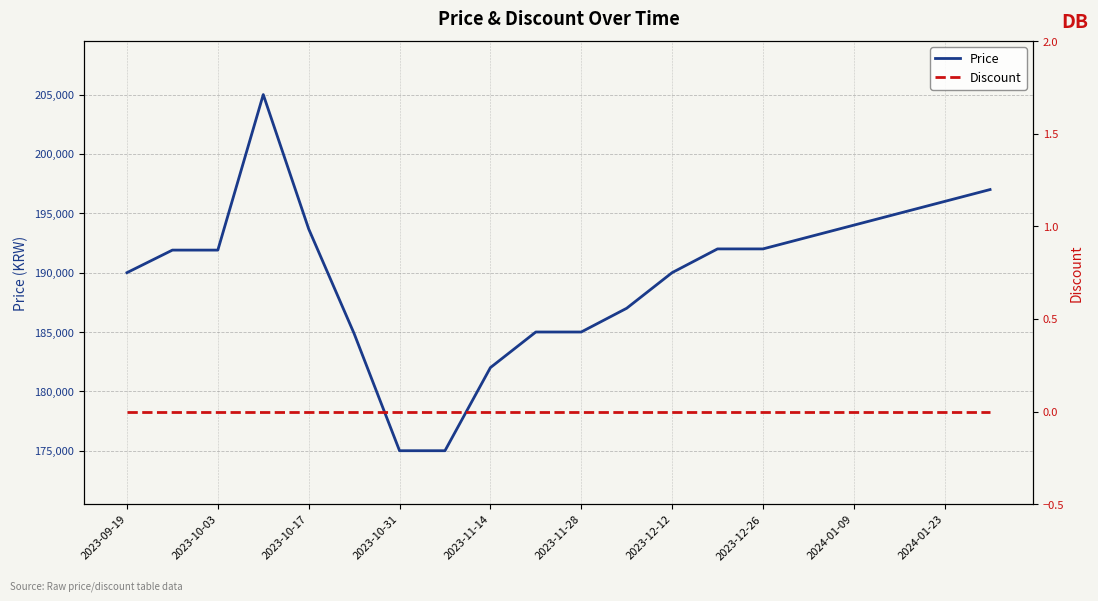

What is the lowest value of the Price series?

175000